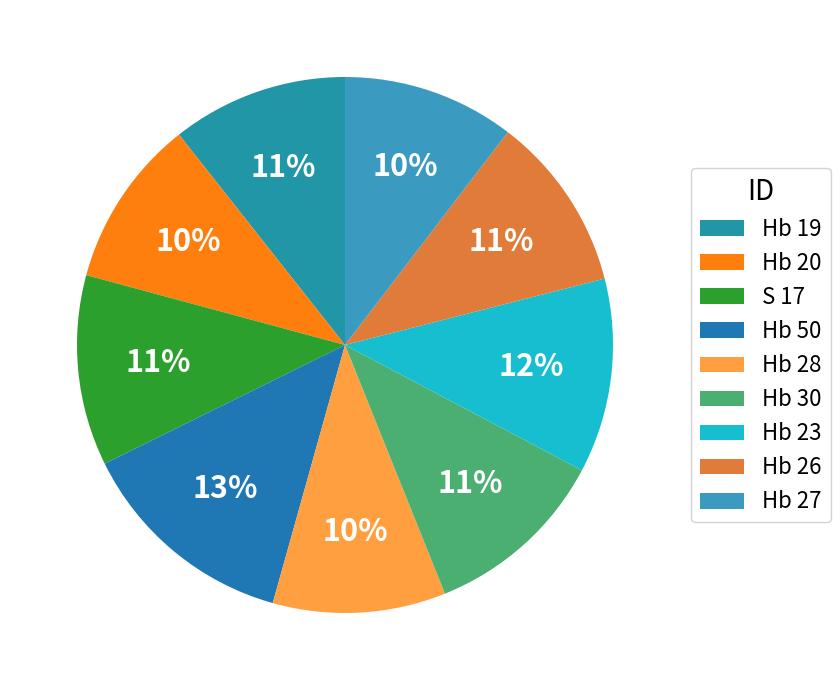

How many segments does this pie chart have?

9